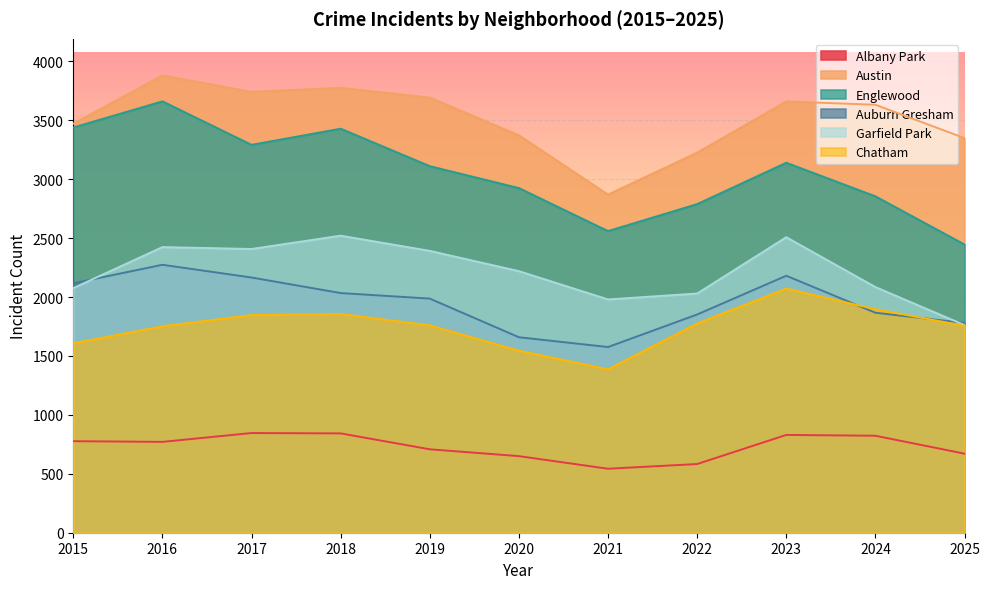

What are all the series names shown in the legend?

Albany Park, Austin, Englewood, Auburn Gresham, Garfield Park, Chatham